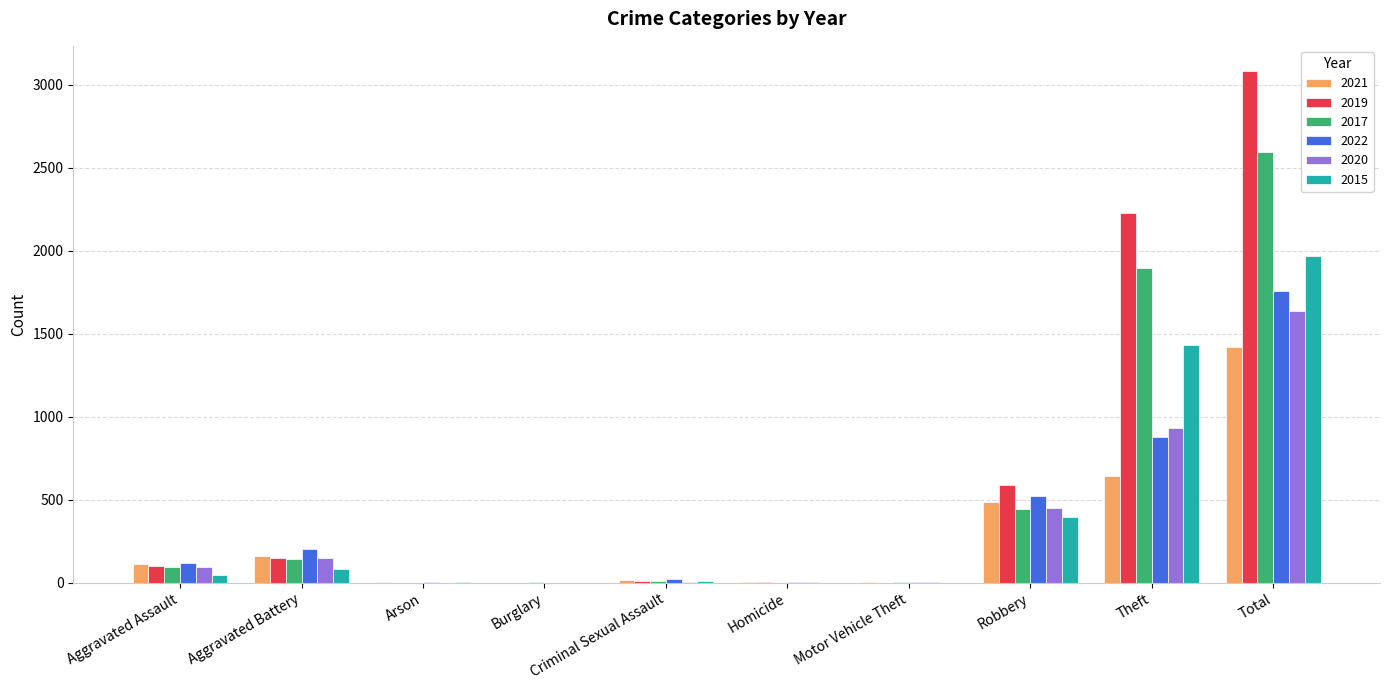

At which label does 2017 reach its peak?

Total